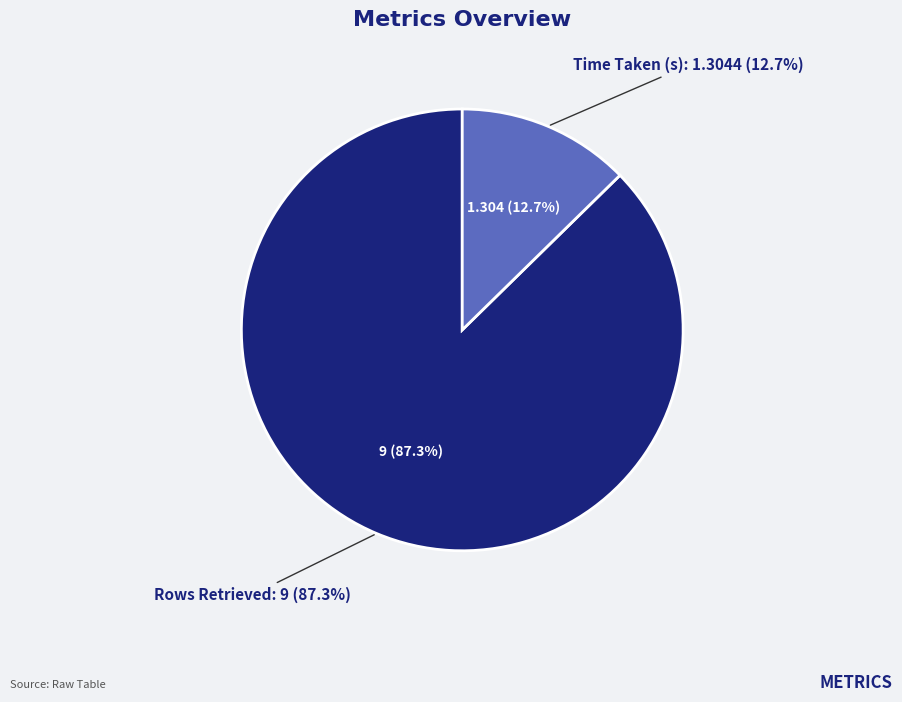

True or false: Rows Retrieved accounts for 87% of the total.

True